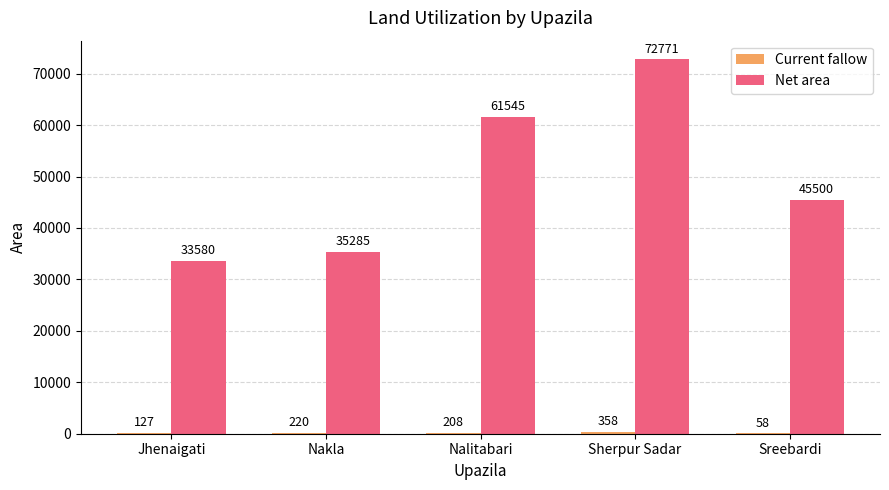

What is the sum of the Net area values at Sreebardi and Jhenaigati?

79080